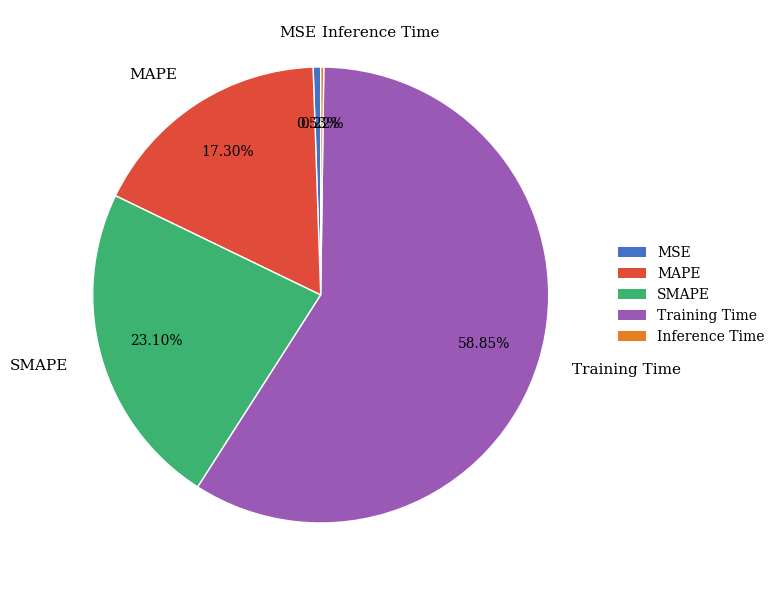

Do SMAPE and MSE together represent more than half of the pie?

No